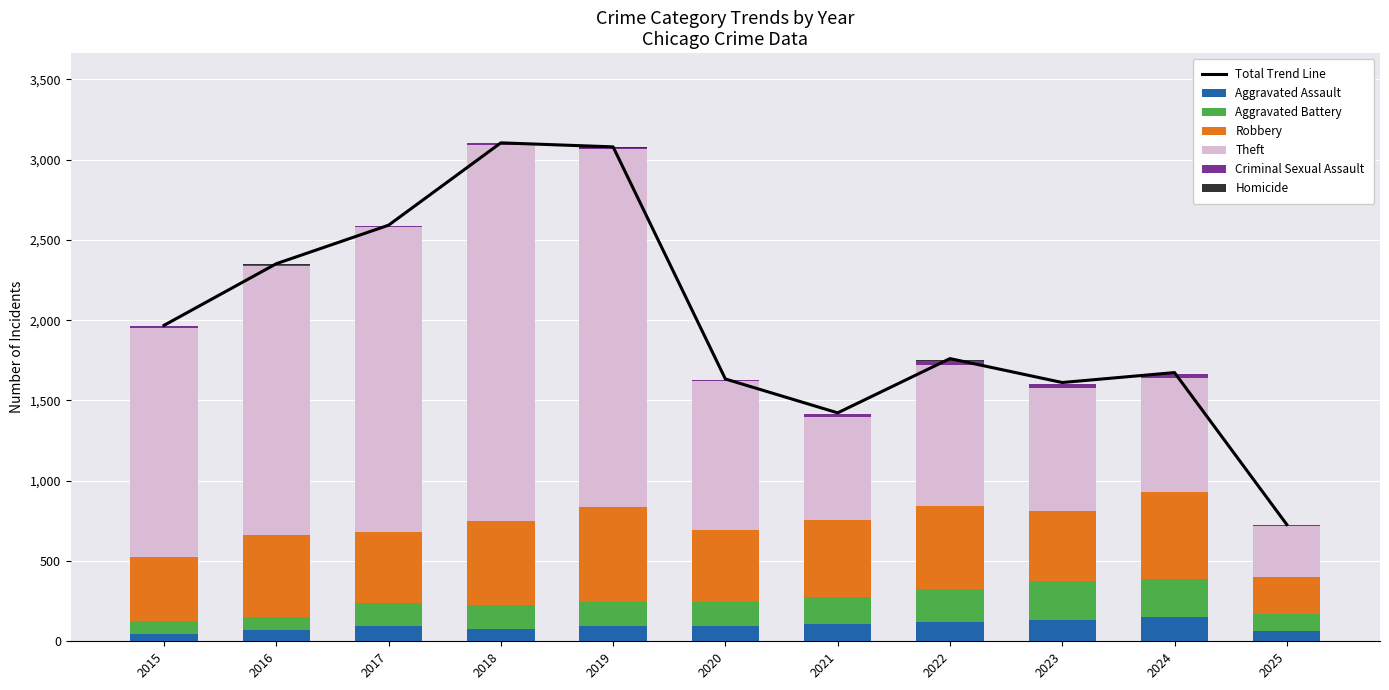

What is the difference between the maximum and minimum values in the Theft series?

2029